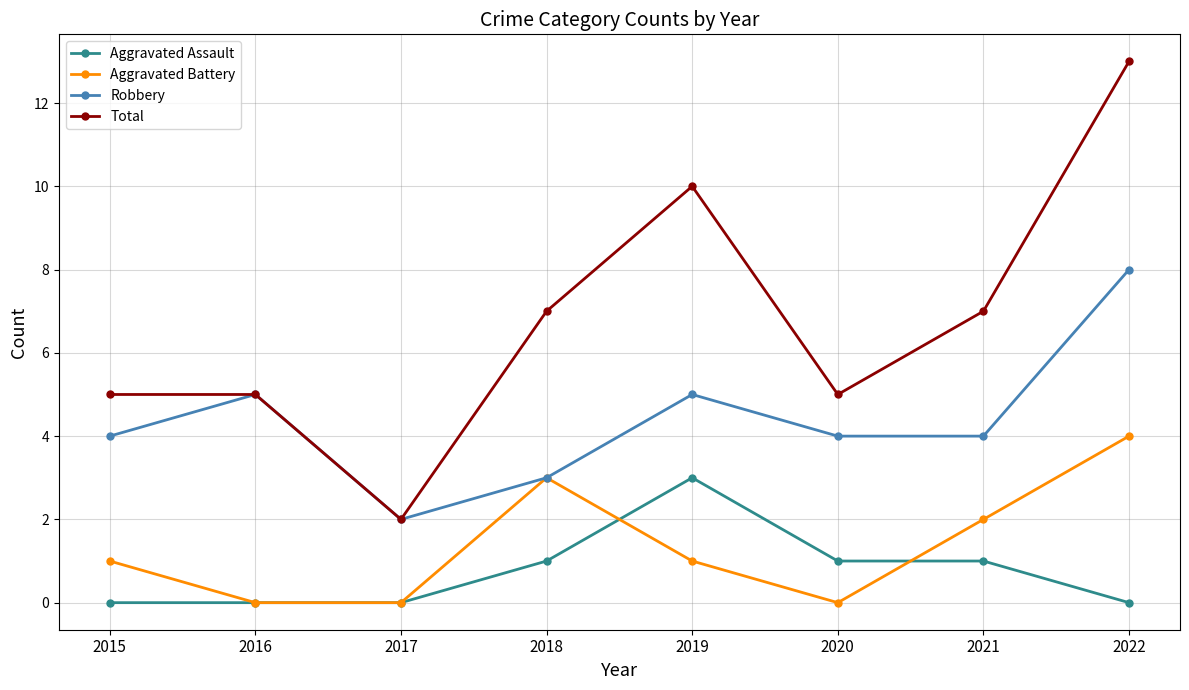

At which category does Aggravated Battery reach its first local peak?

2018